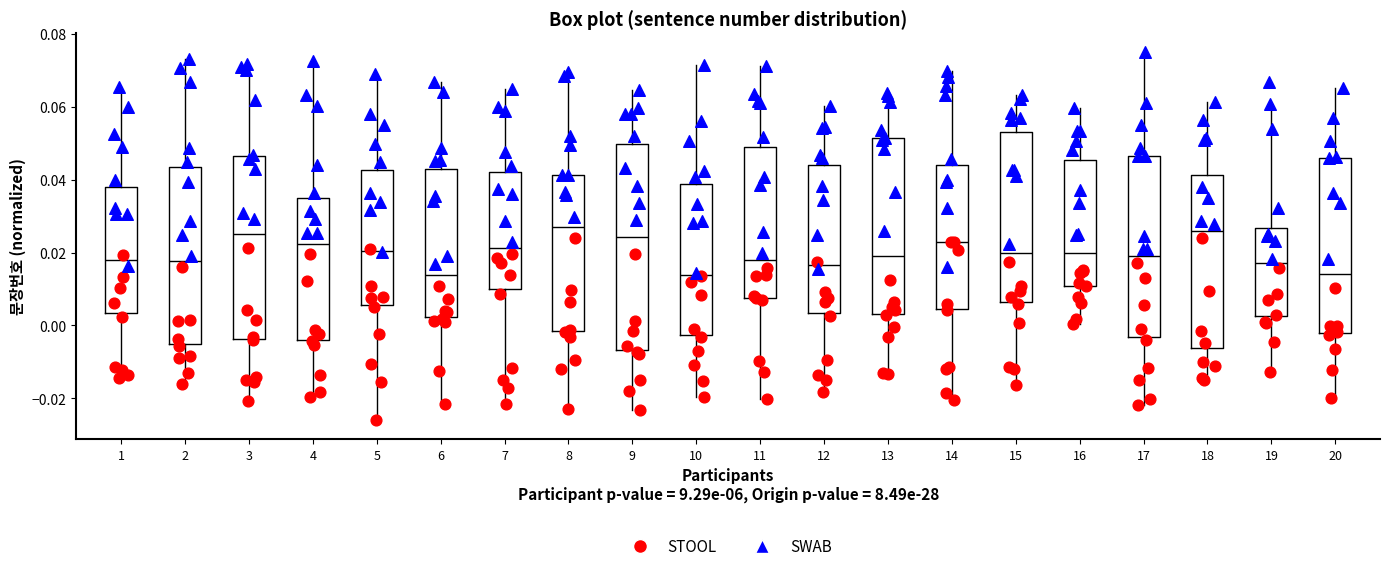

Comparing the boxes themselves (not the whiskers), which one is the tallest?

9